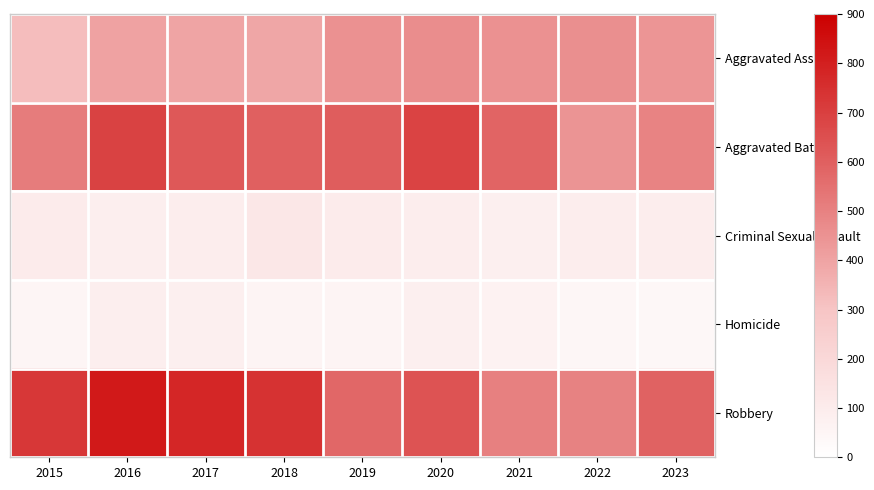

Which category has the lowest value across all series?

2023